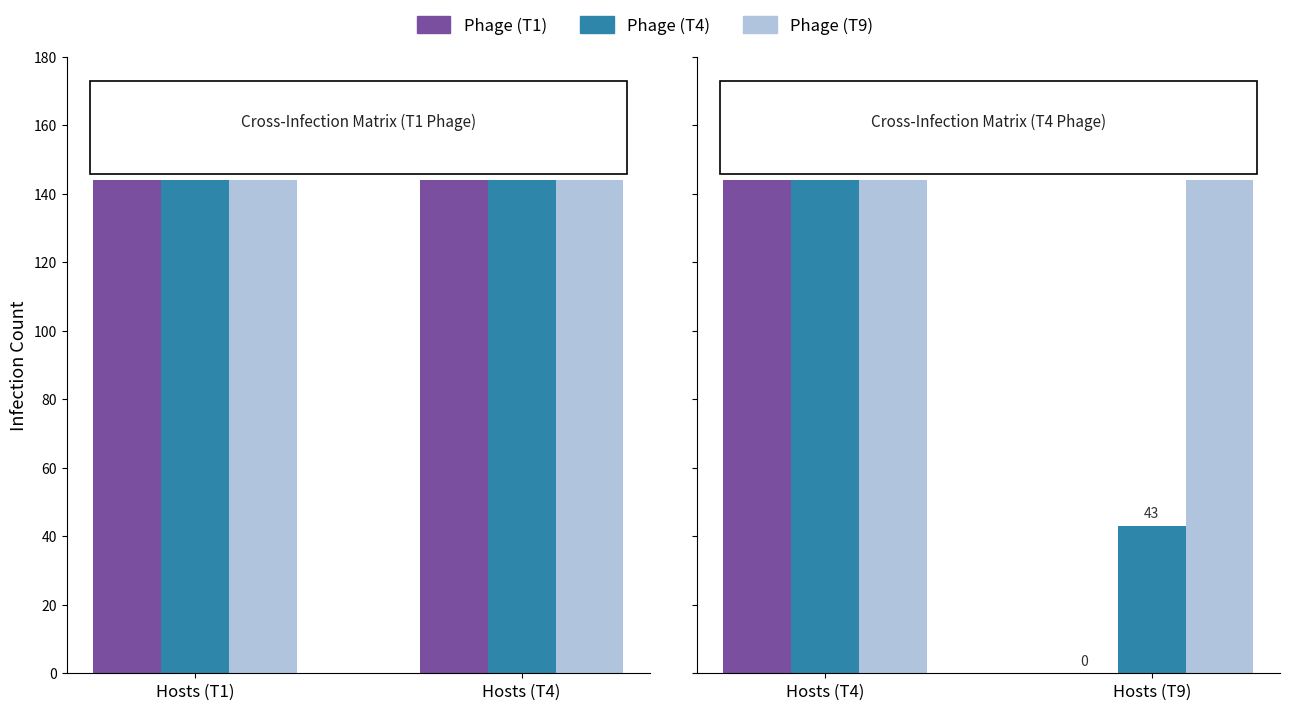

At which label is Phage (T4) closest to 93?

Hosts (T9)